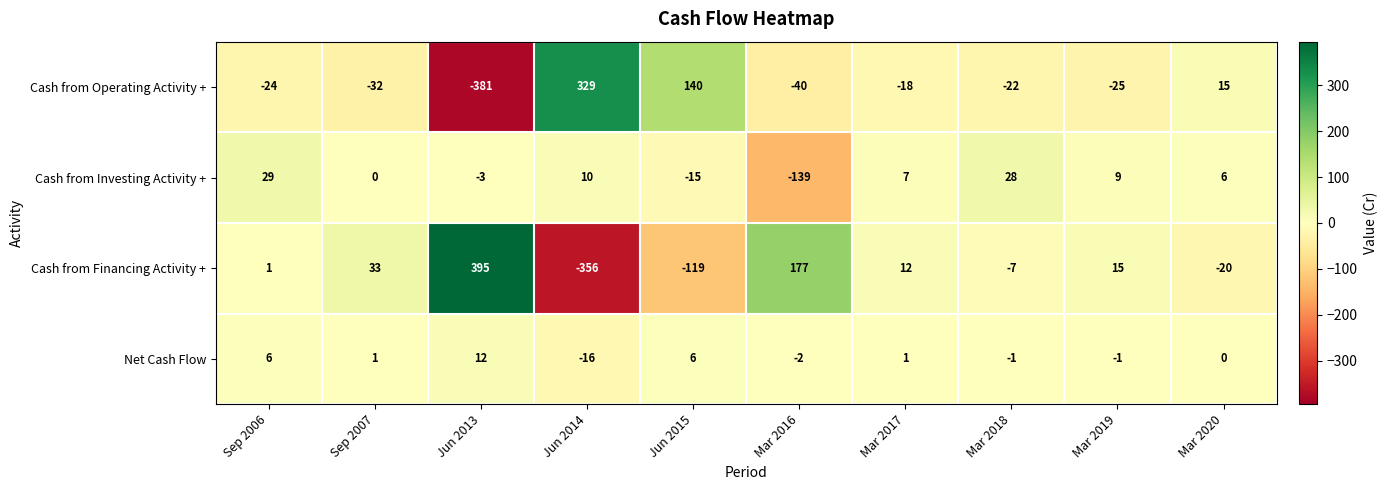

What is the minimum value shown in the chart?

-381